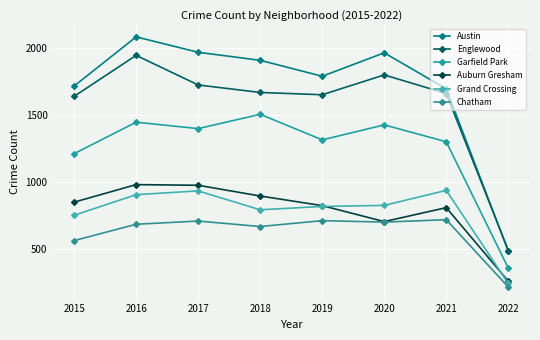

At which label does Auburn Gresham first exceed 852?

2016